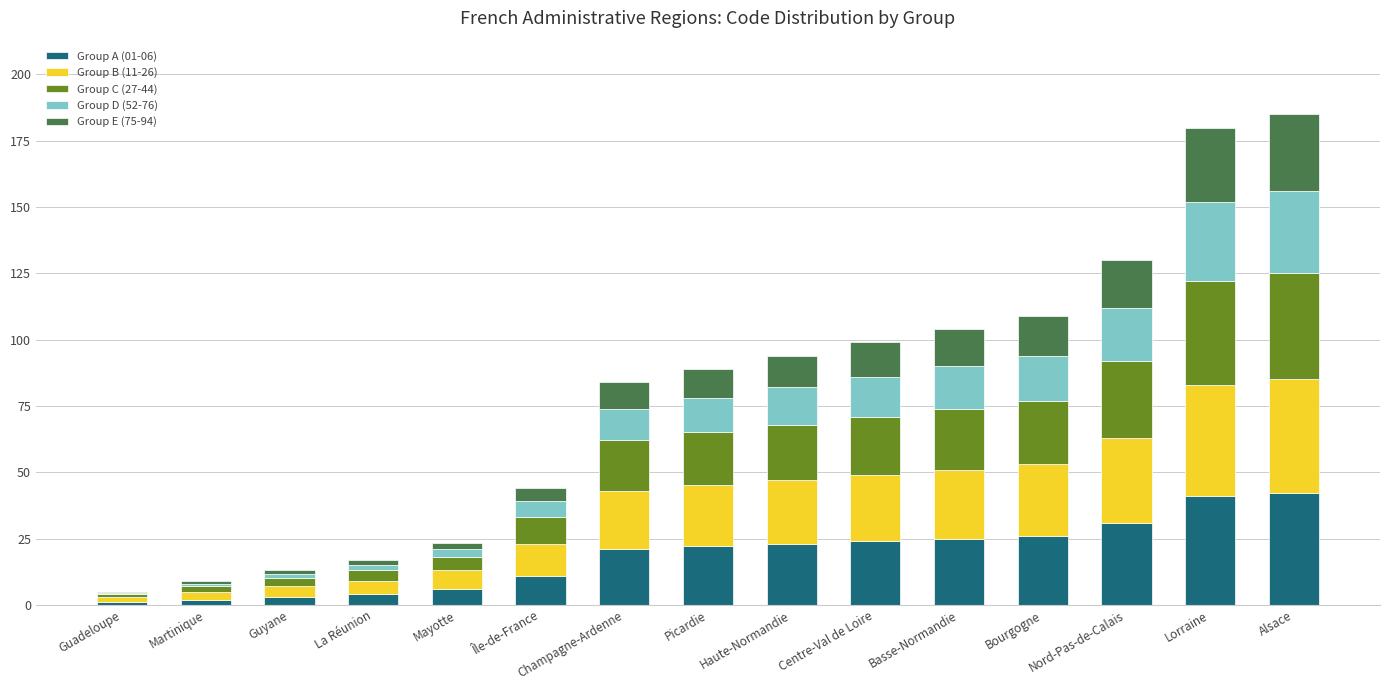

What are all the series names shown in the legend?

Group A (01-06), Group B (11-26), Group C (27-44), Group D (52-76), Group E (75-94)